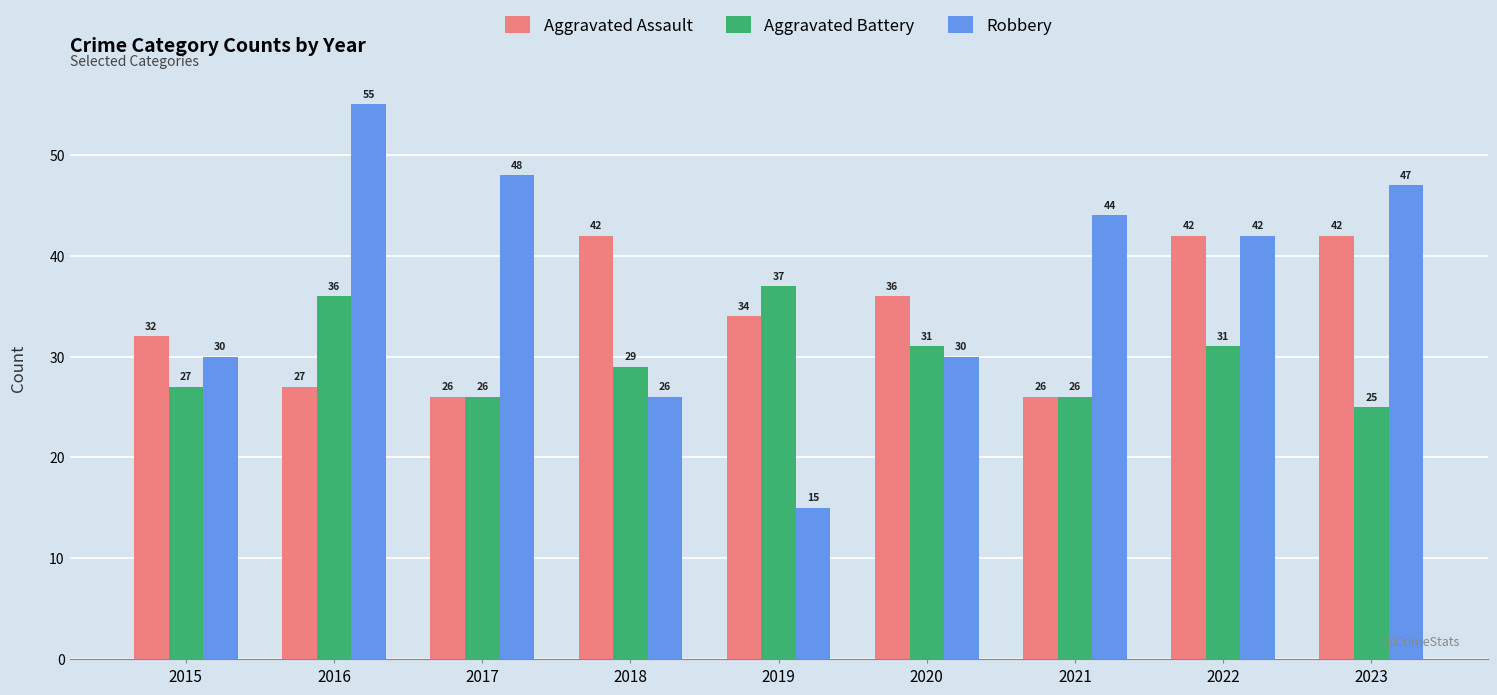

Count the number of data series in this chart.

3